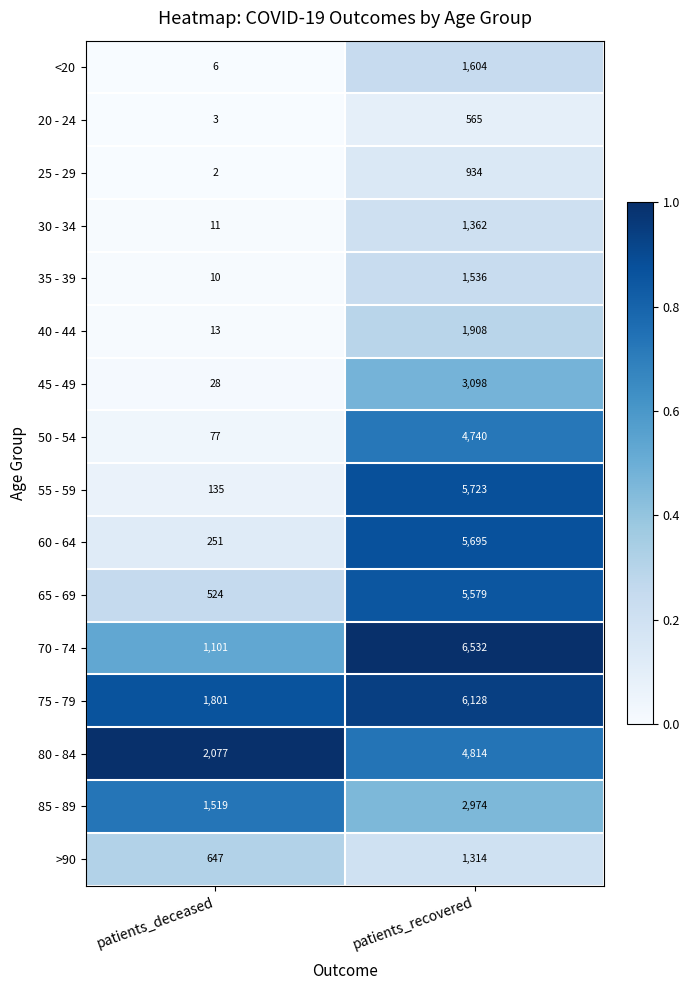

What is the difference between the maximum and minimum values in the 65 - 69 series?

5055